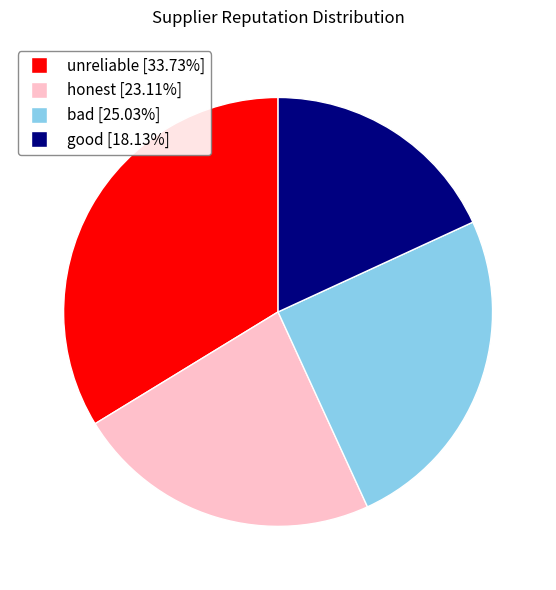

Does any single category account for the majority?

No